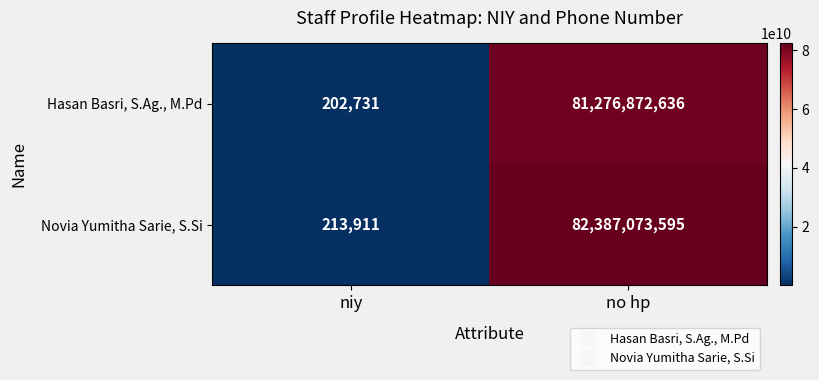

At which category is the sum across all series the highest?

no hp